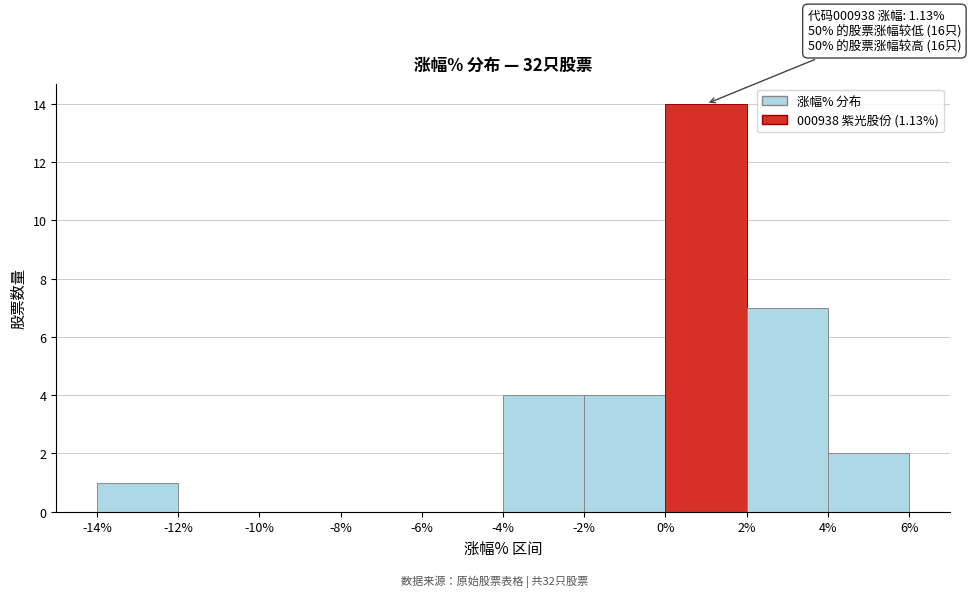

Which range on the x-axis has the tallest bar?

0% to 2%